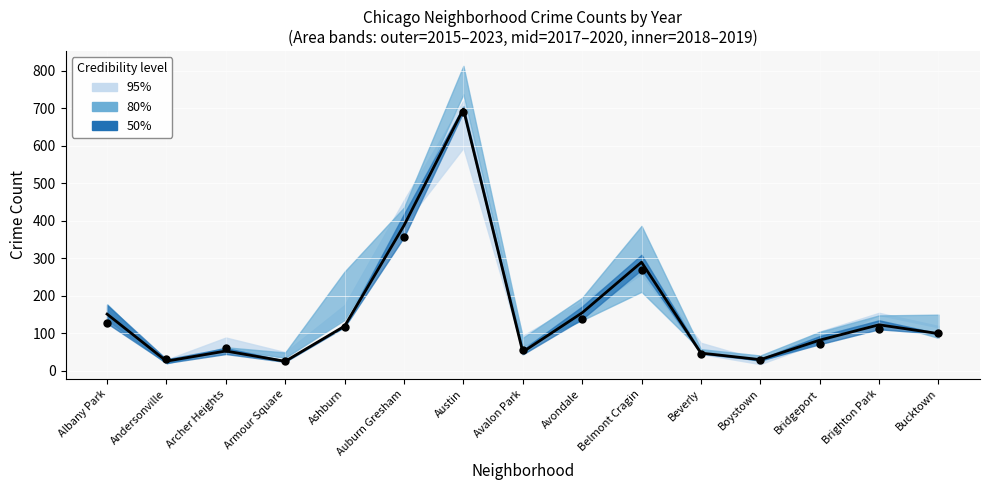

What is the total value across all series at Avondale?

970